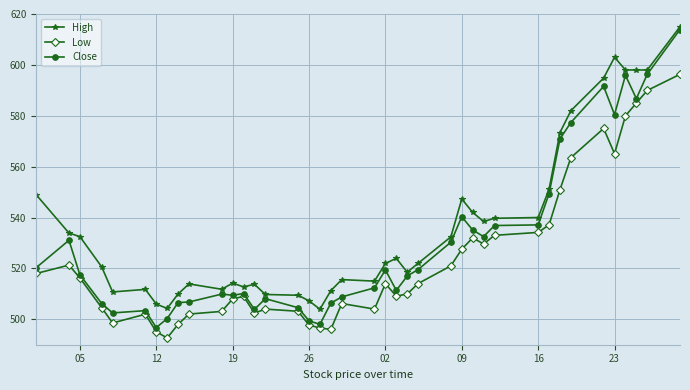

What is the lowest value of the Close series?

496.8